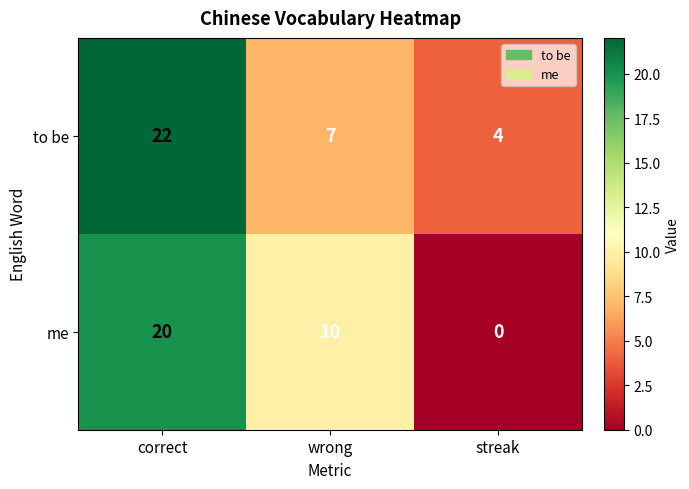

The to be series shows 22 at correct. True or false?

True